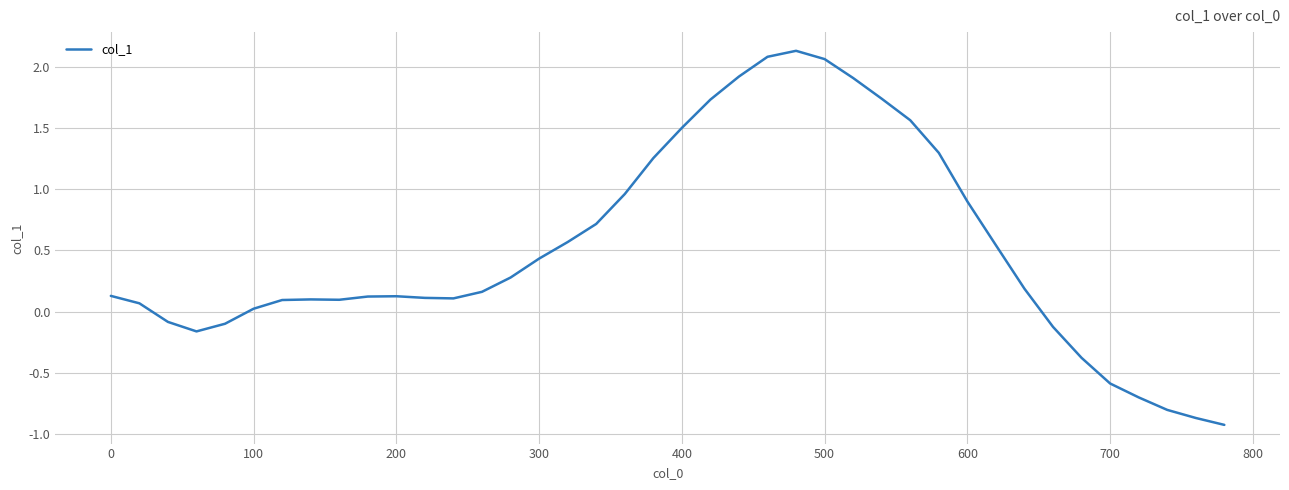

What is the smallest value displayed?

-0.9